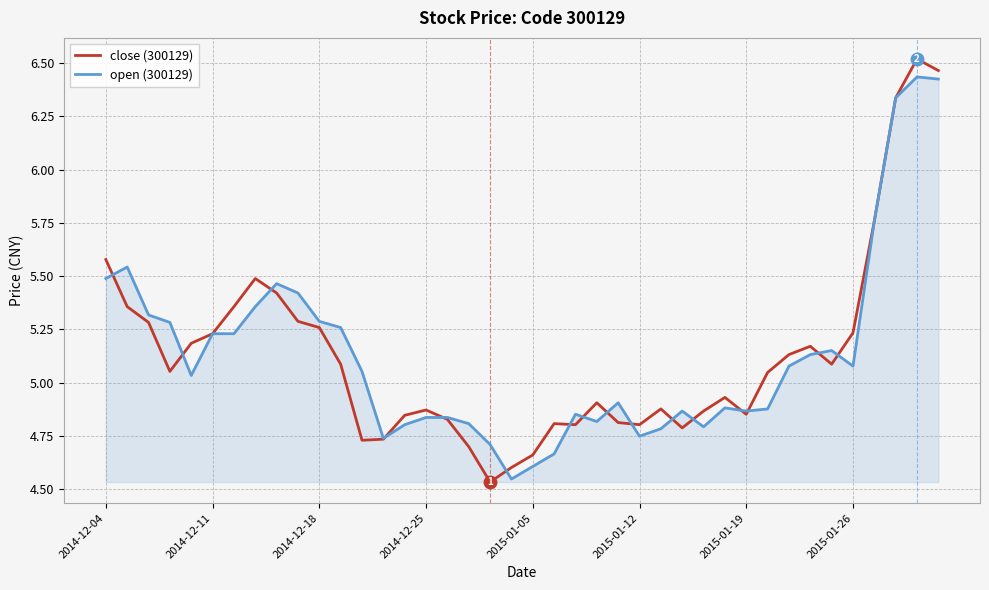

What is the sum of all close (300129) values?

205.3